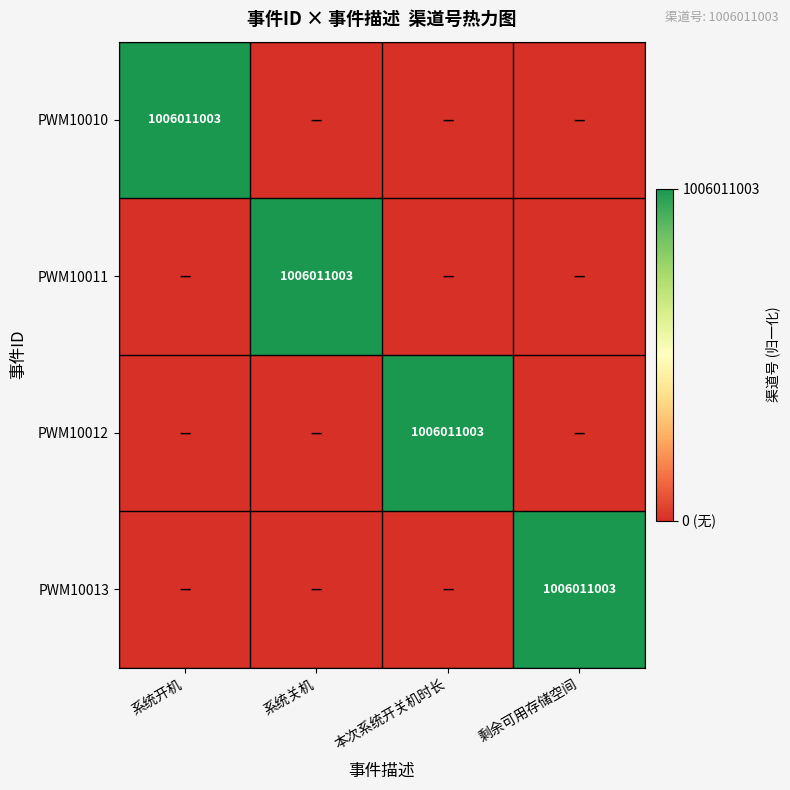

The value of PWM10010 at 系统开机 is 1006011003. True or false?

True